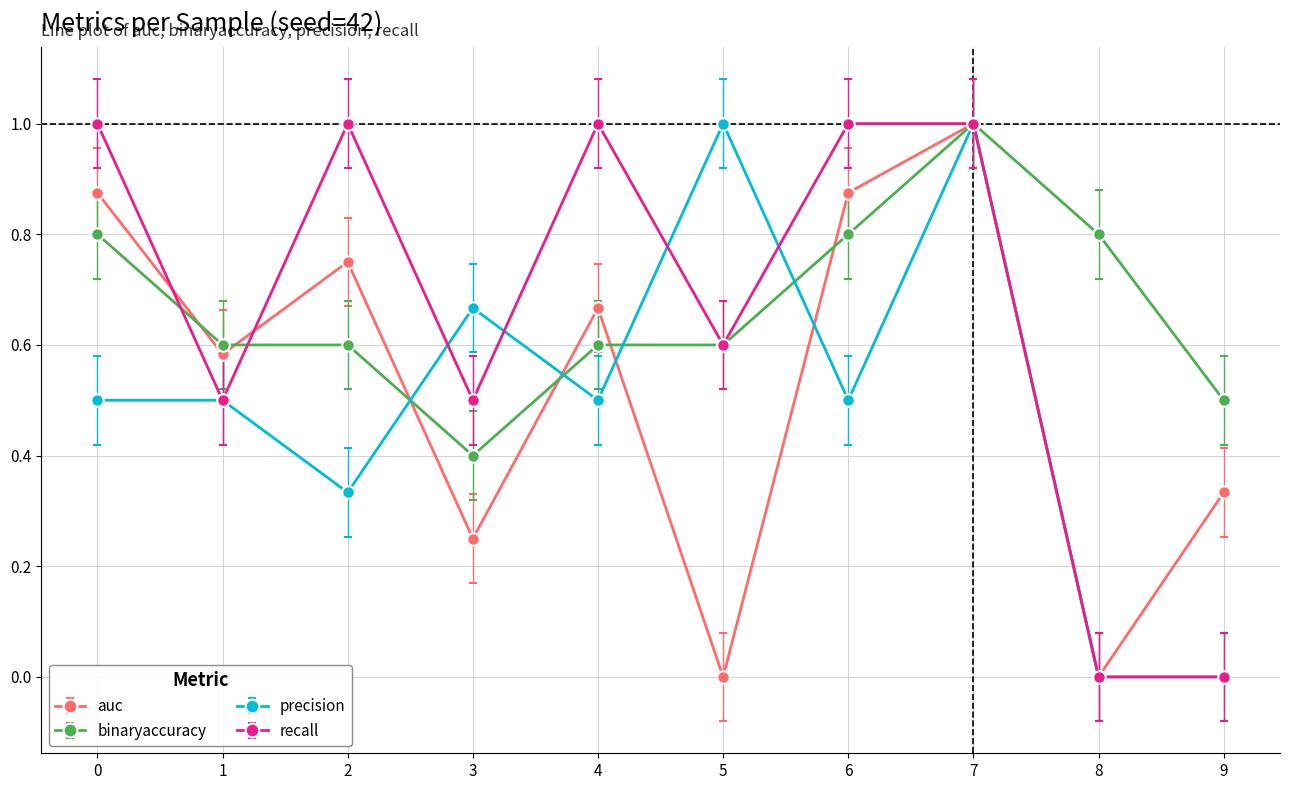

Where is the first local minimum for recall?

1